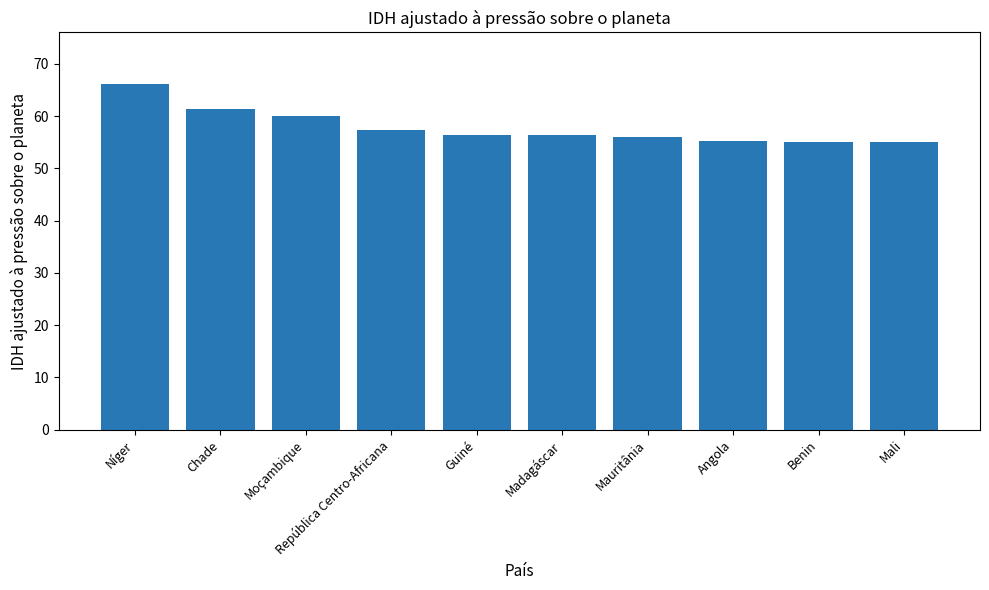

What is the maximum value shown in the chart?

66.1